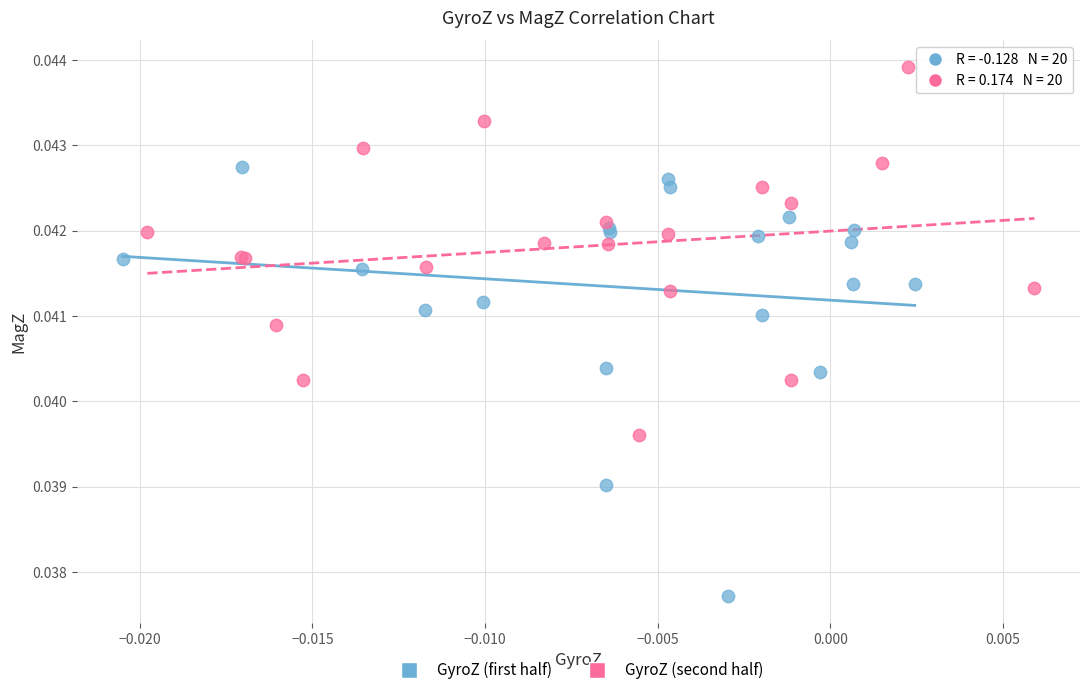

What are all the series names shown in the legend?

GyroZ (first half), GyroZ (second half)